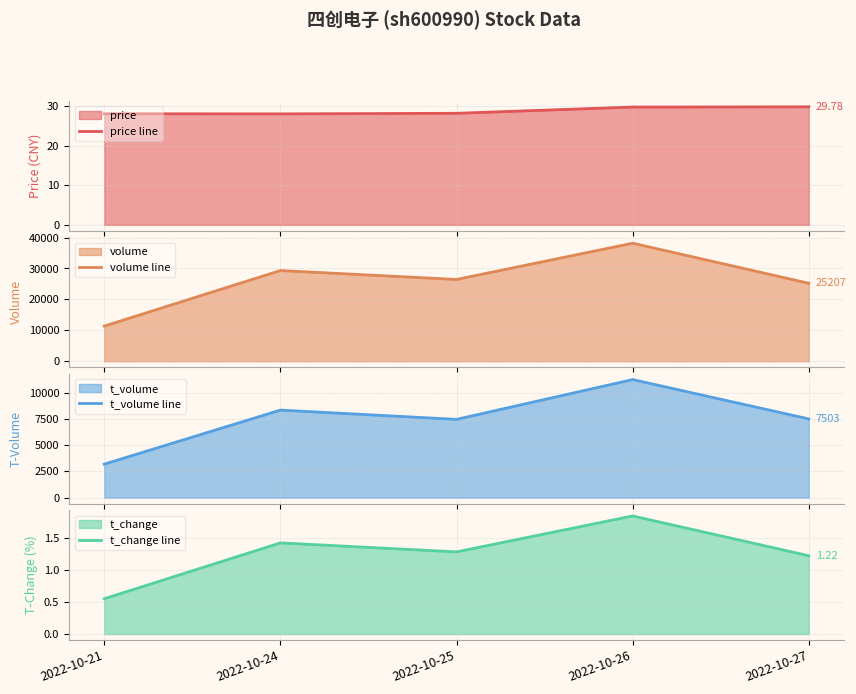

How many lines are shown in the chart?

4